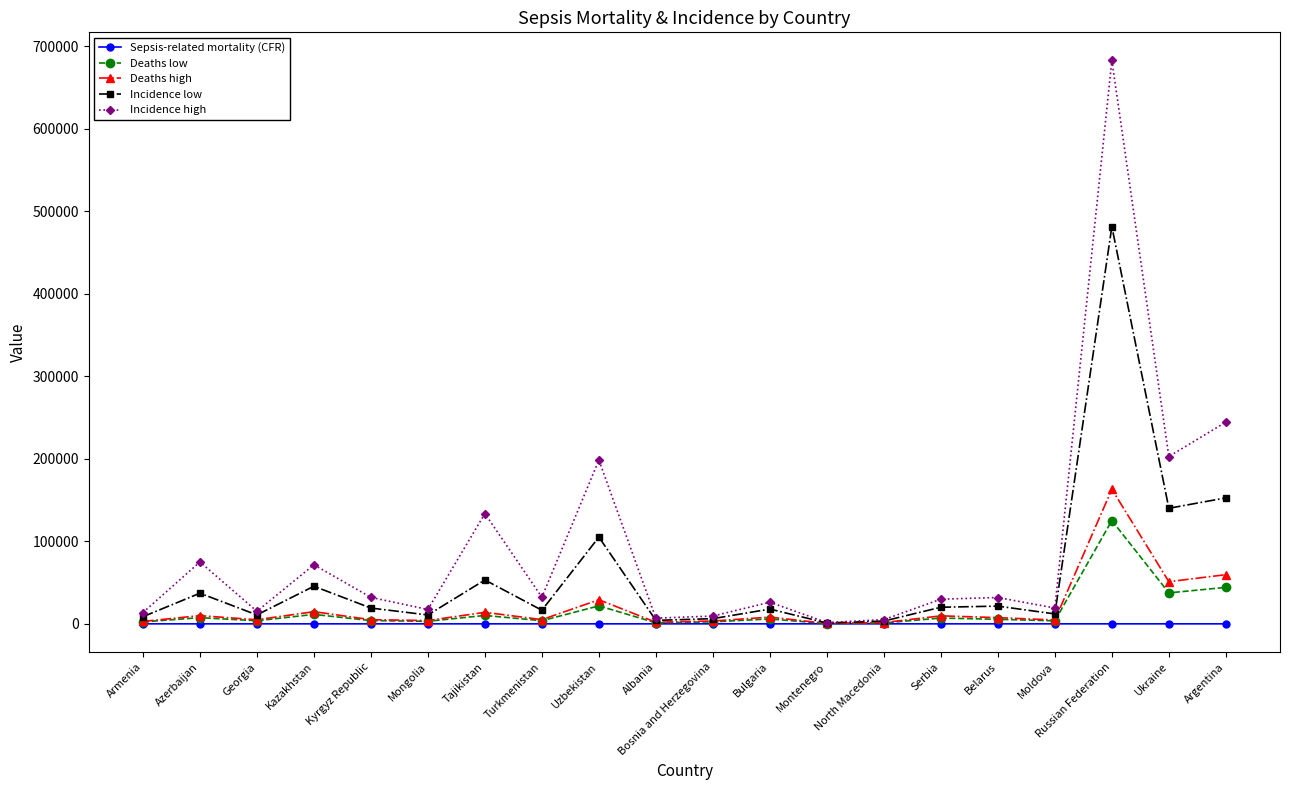

What is the difference between the second highest and second lowest values in the Incidence low series?

149263.0